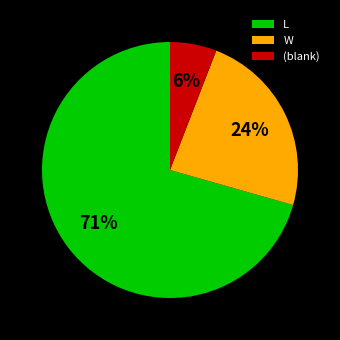

What is the majority slice?

L